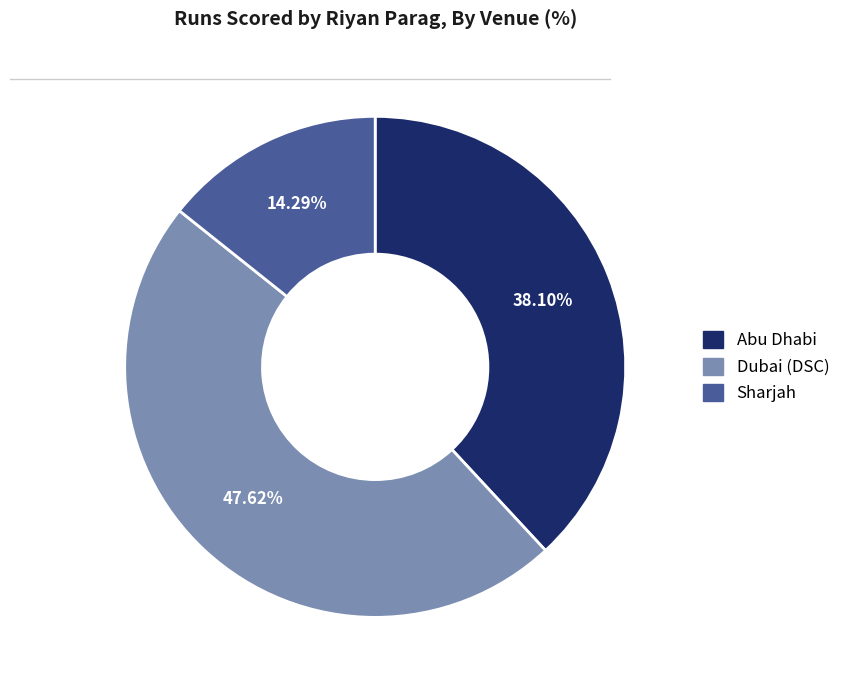

What percentage is the Dubai (DSC) slice, to the nearest percent?

48%